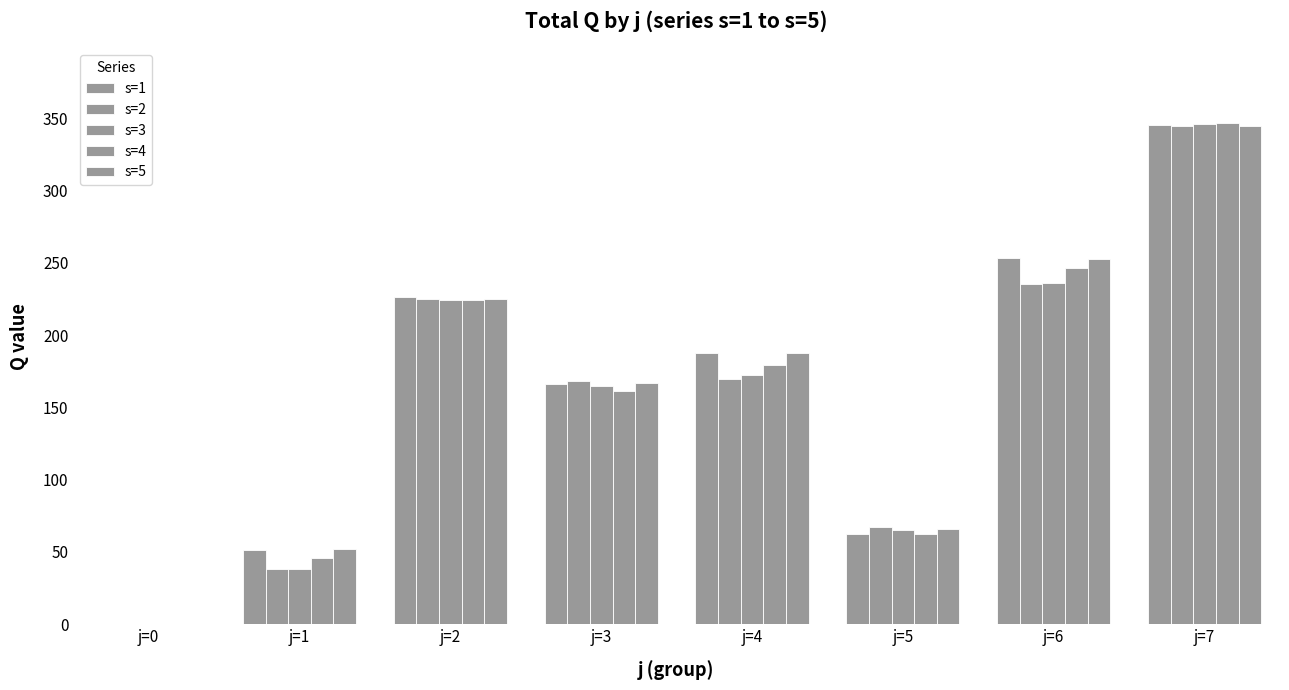

How many groups of bars are there?

8